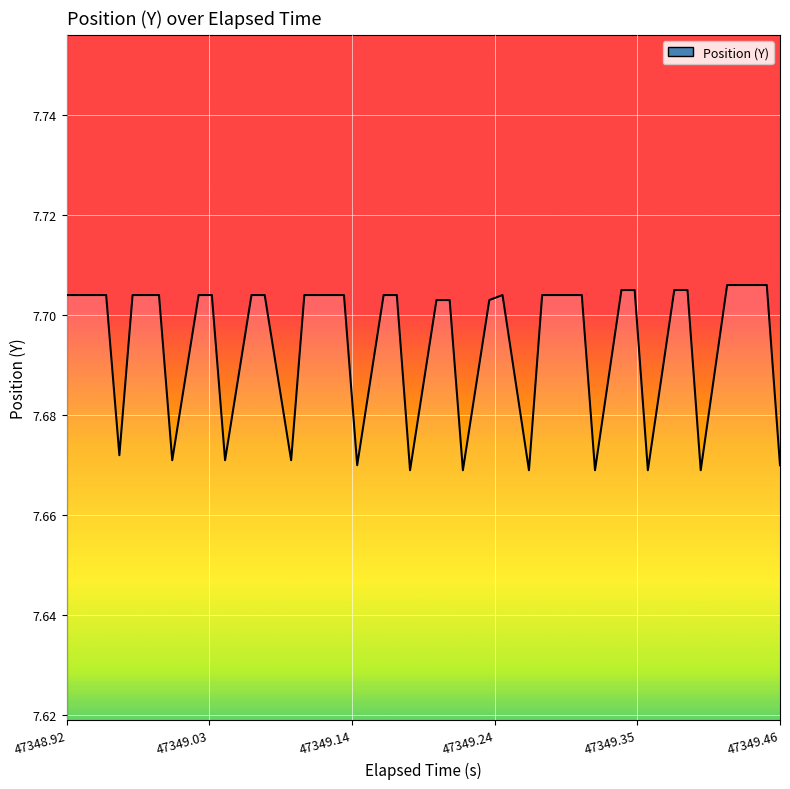

Does the chart display data point markers on the line(s)?

No